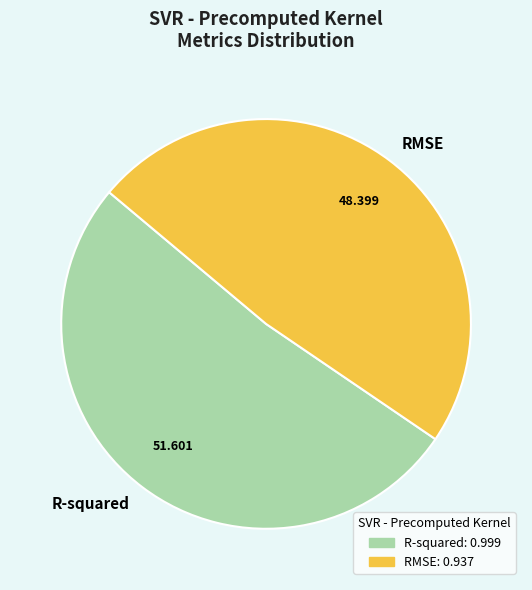

Does R-squared represent more than half of the total?

Yes